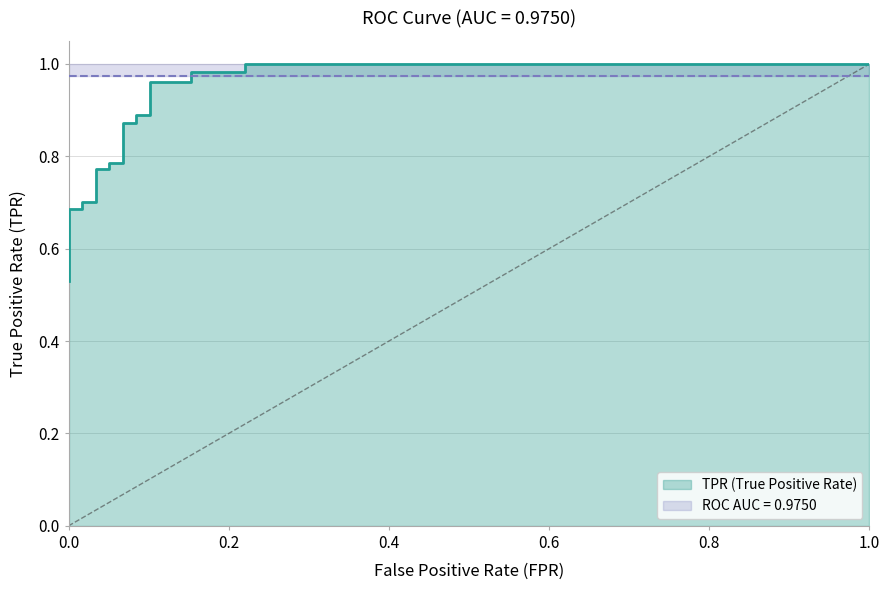

What is the label of the 19th point from the right?

8